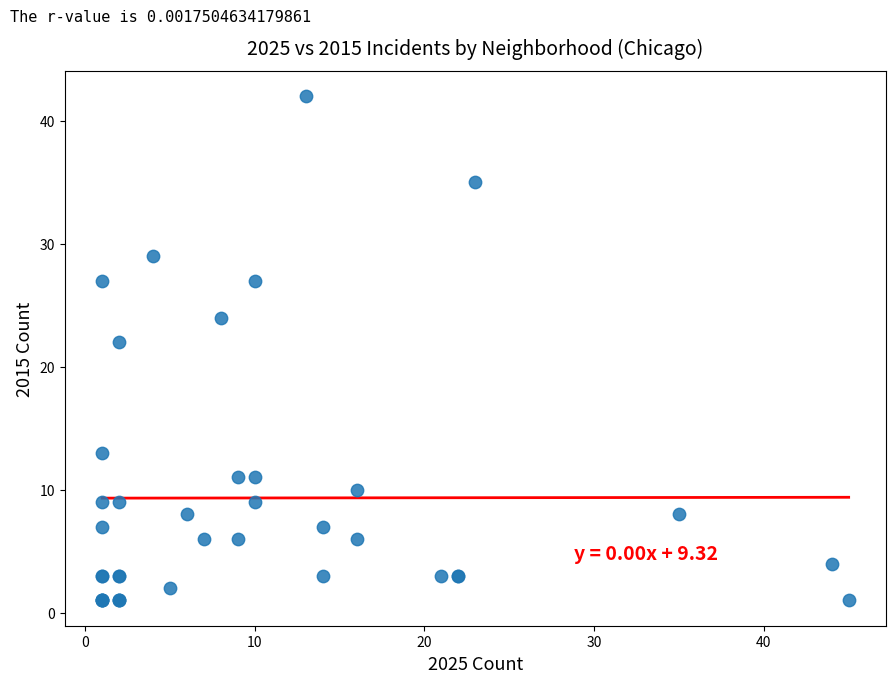

What Y value in the scatter plot is closest to 21?

22